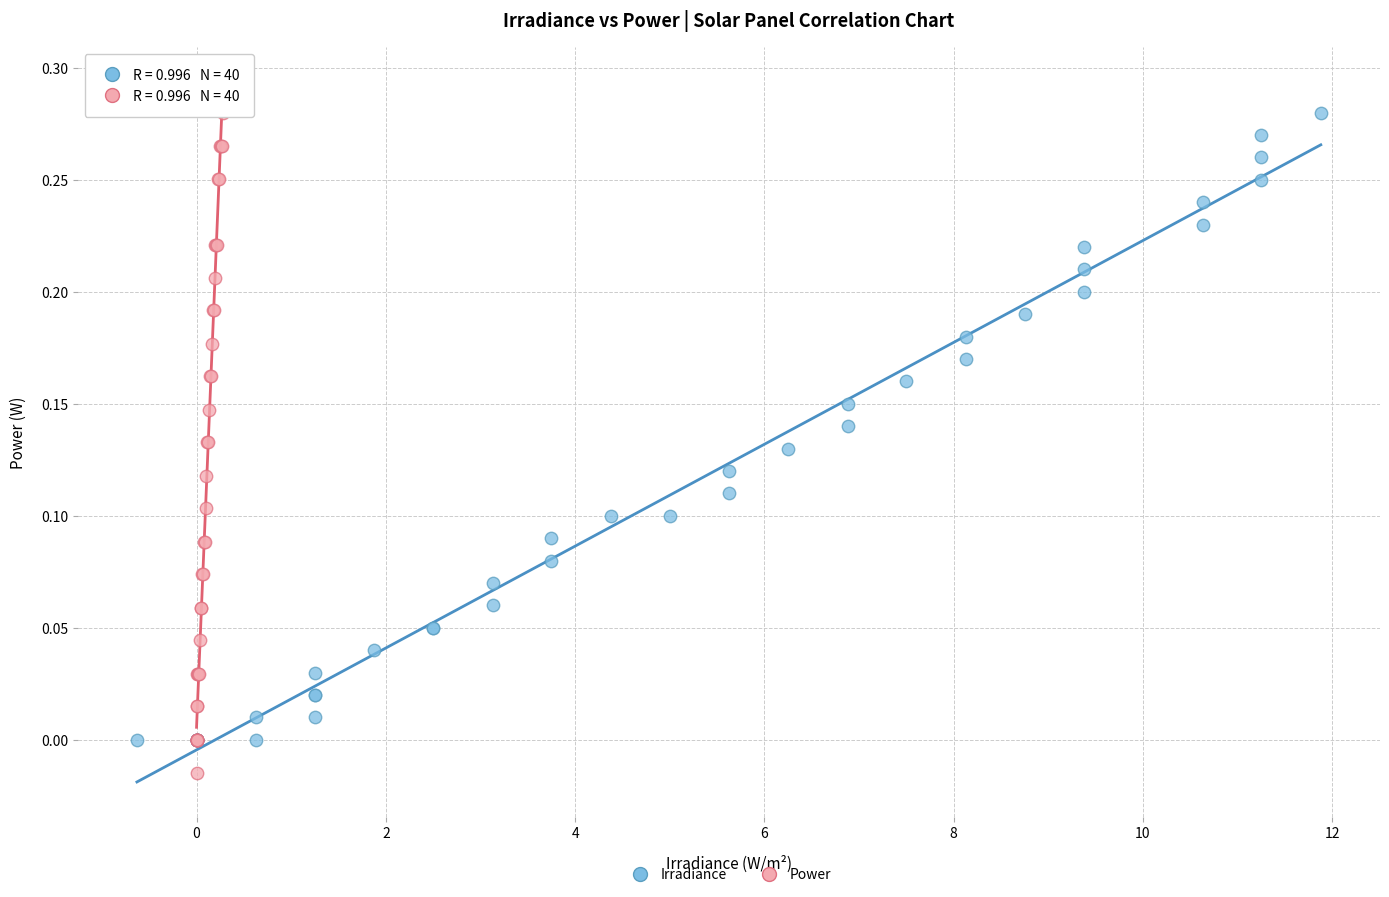

Which series has the widest spread of Y values?

Power